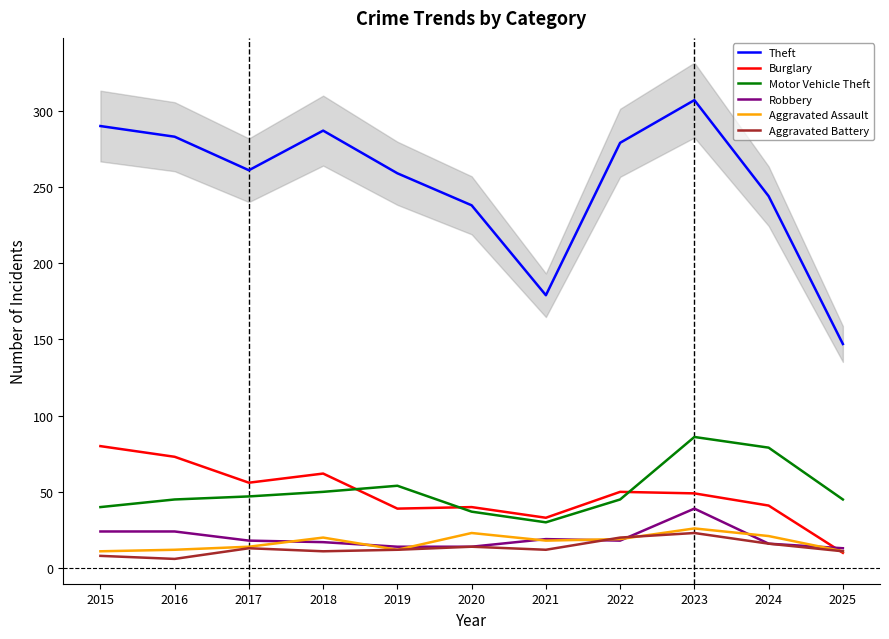

Reading left to right, list all the values displayed in this chart.

Theft: 2015=290	2016=283	2017=261	2018=287	2019=259	2020=238	2021=179	2022=279	2023=307	2024=244	2025=147
Burglary: 2015=80	2016=73	2017=56	2018=62	2019=39	2020=40	2021=33	2022=50	2023=49	2024=41	2025=10
Motor Vehicle Theft: 2015=40	2016=45	2017=47	2018=50	2019=54	2020=37	2021=30	2022=45	2023=86	2024=79	2025=45
Robbery: 2015=24	2016=24	2017=18	2018=17	2019=14	2020=14	2021=19	2022=18	2023=39	2024=16	2025=13
Aggravated Assault: 2015=11	2016=12	2017=14	2018=20	2019=12	2020=23	2021=18	2022=19	2023=26	2024=21	2025=11
Aggravated Battery: 2015=8	2016=6	2017=13	2018=11	2019=12	2020=14	2021=12	2022=20	2023=23	2024=16	2025=11